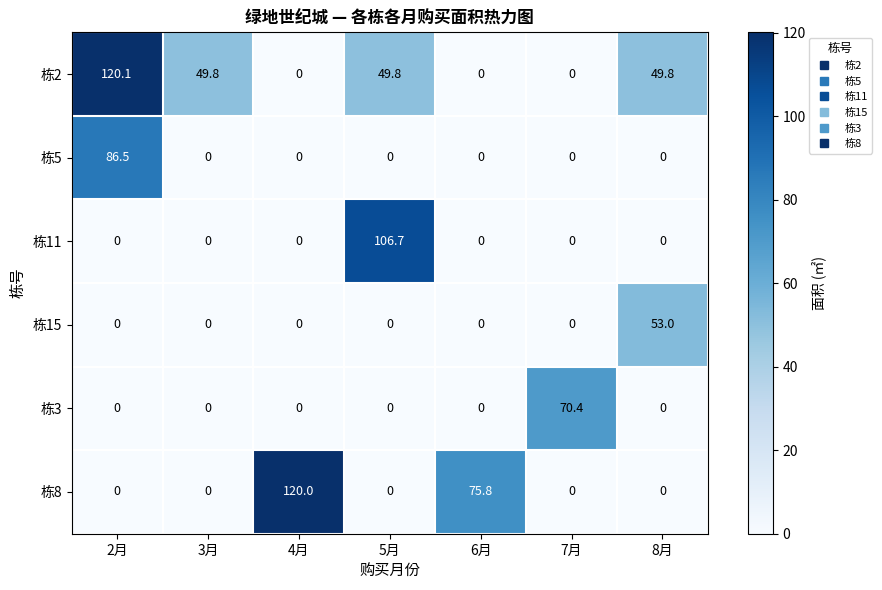

What is the difference between the second highest and second lowest values in the 栋2 series?

49.8